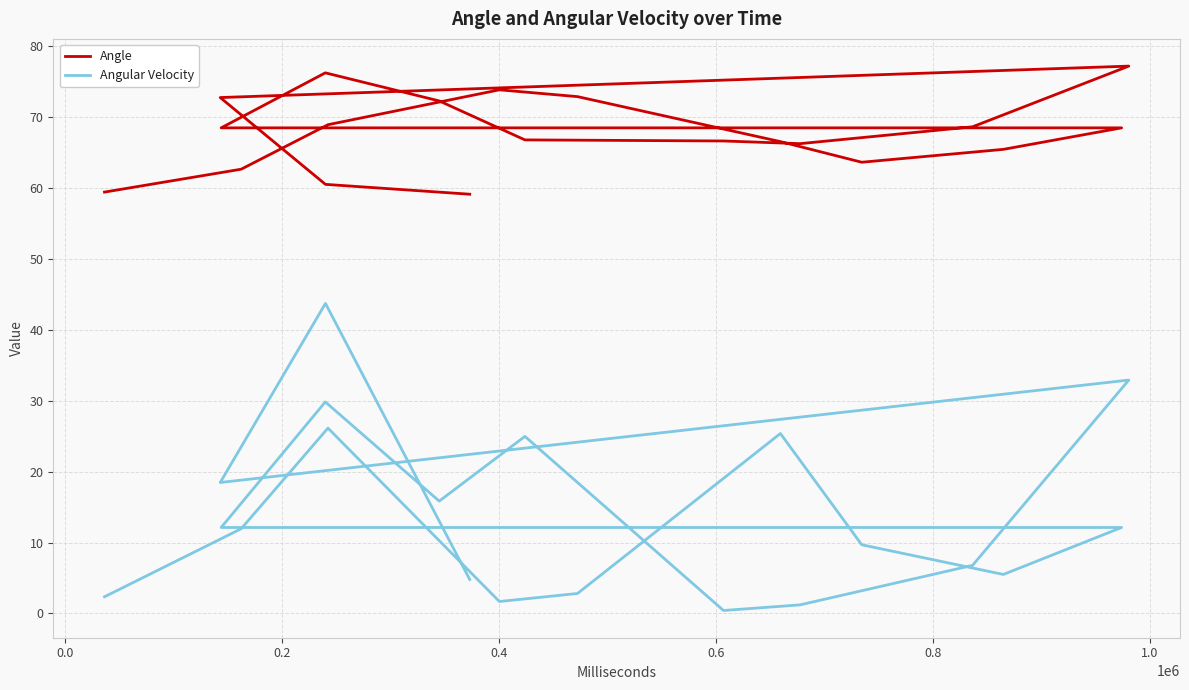

What is the sum of all Angular Velocity values?

288.6